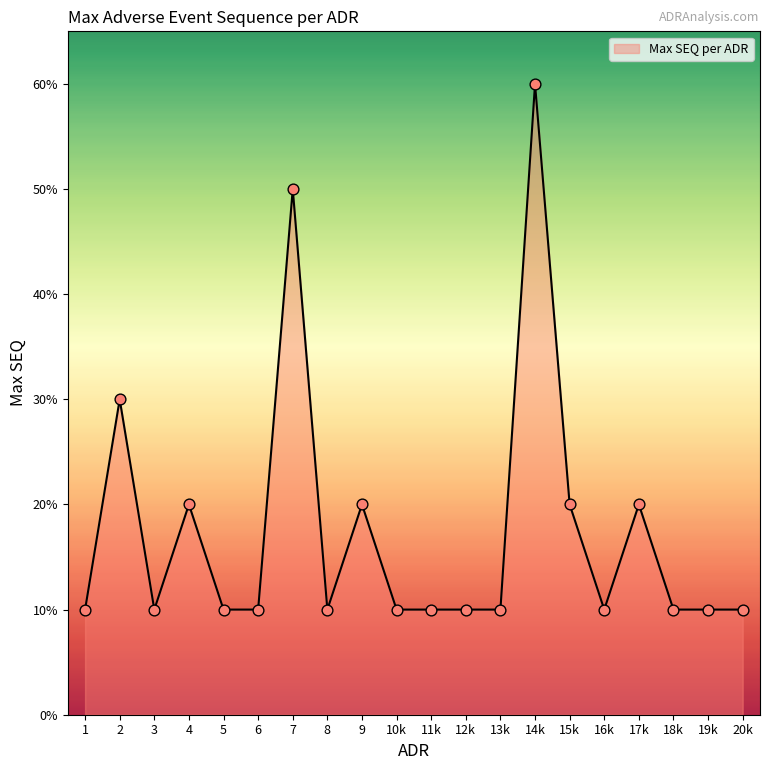

Is this an area chart (filled region under the line)?

Yes